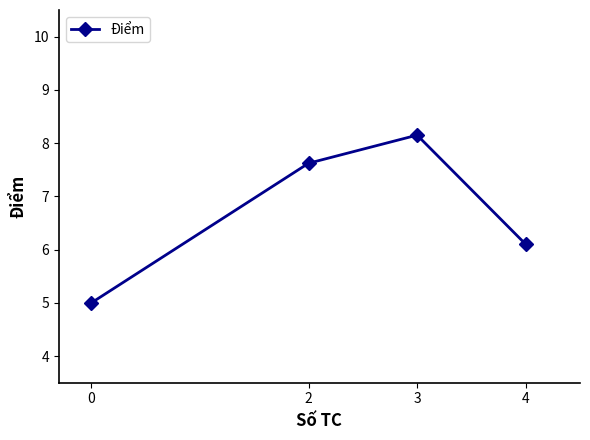

Where is the data nearest to the value 6?

4